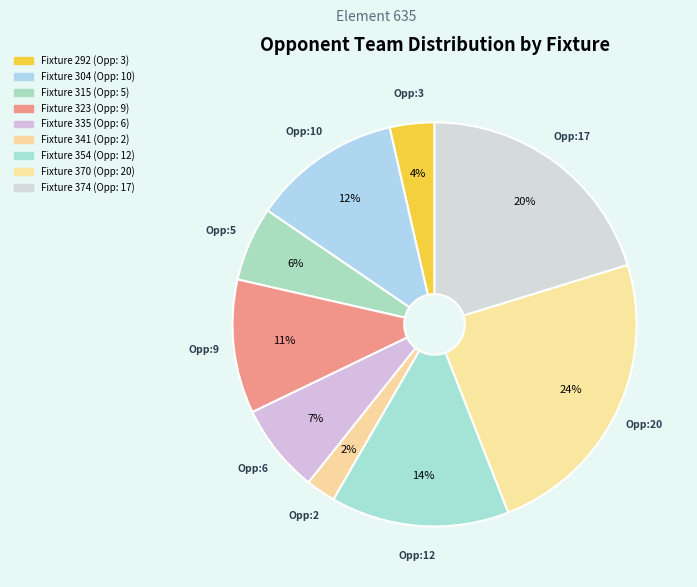

True or false: Fixture 292 accounts for 4% of the total.

True